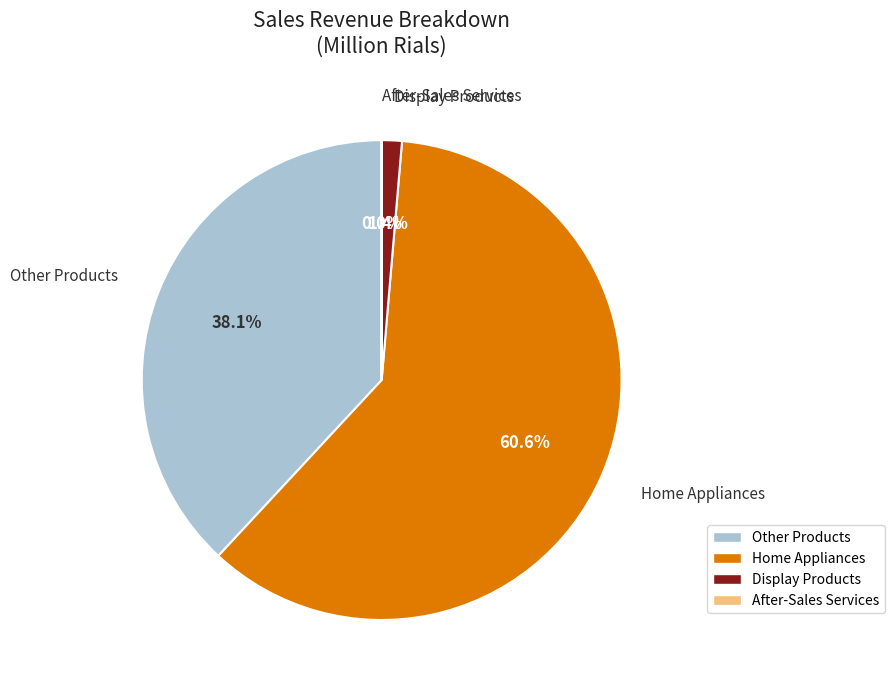

Is there a majority slice in this chart?

Yes